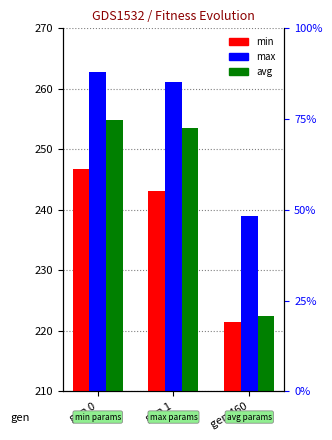

True or false: avg has a value of 253.6 at gen 1.

True